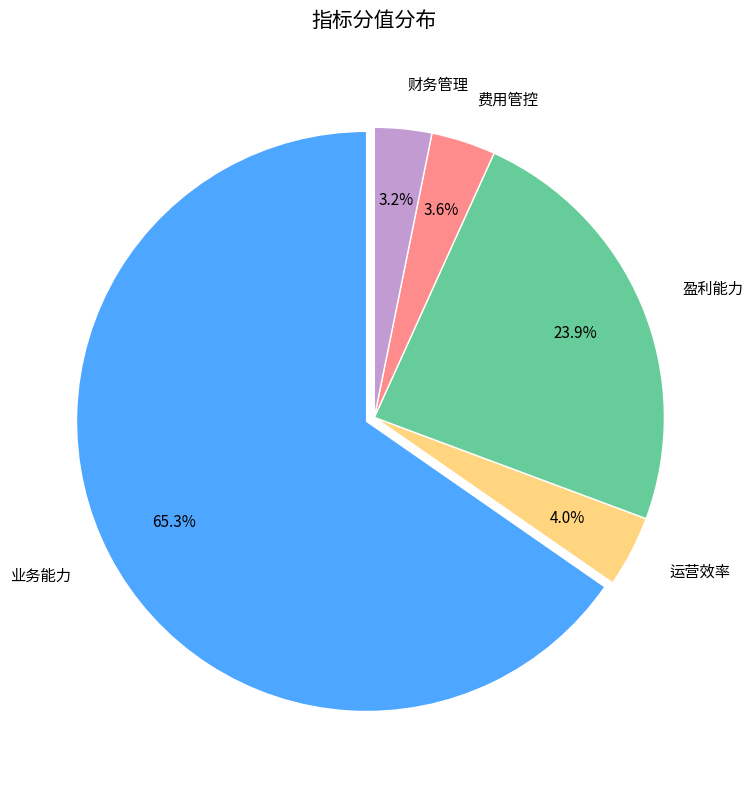

What is the largest slice in the pie chart?

业务能力